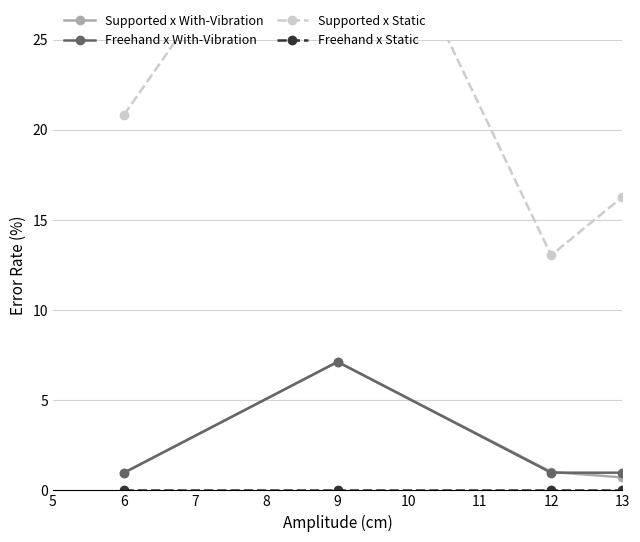

What is the approximate value of Freehand x With-Vibration at 12?

1.0